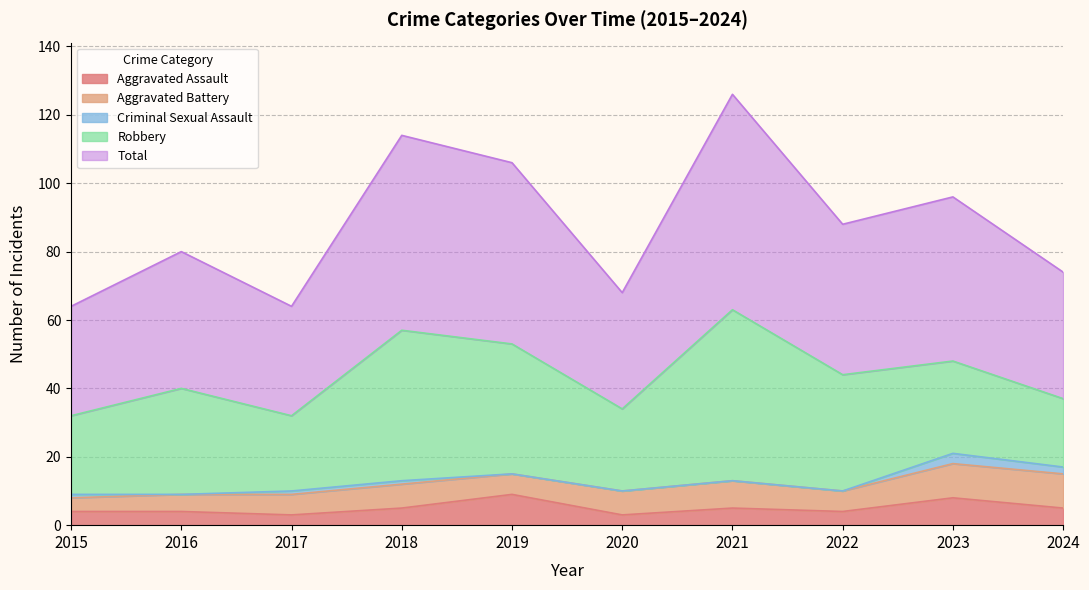

What is the average value of the Criminal Sexual Assault series?

1